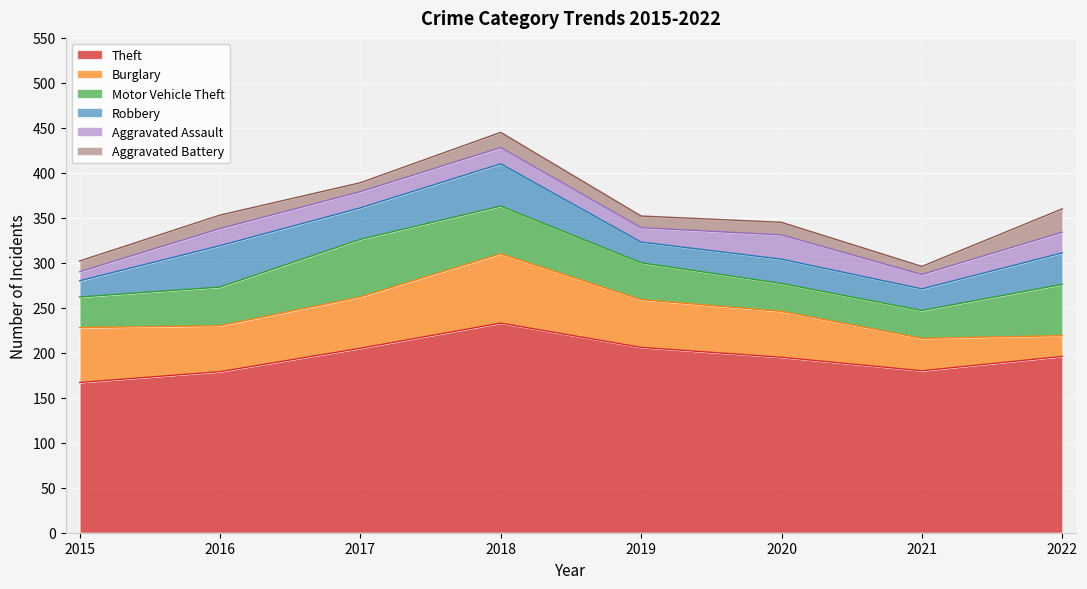

Between 2017 and 2020, which is larger?

2017